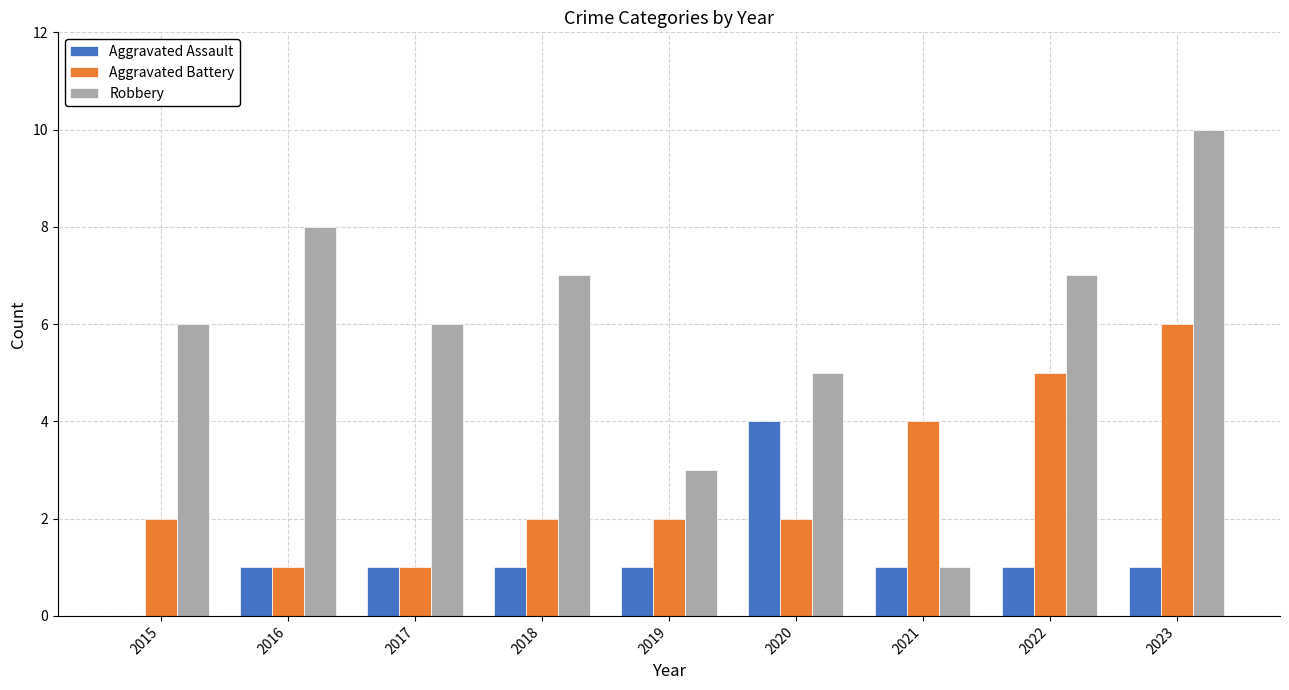

What is the approximate value of Robbery at 2015?

6